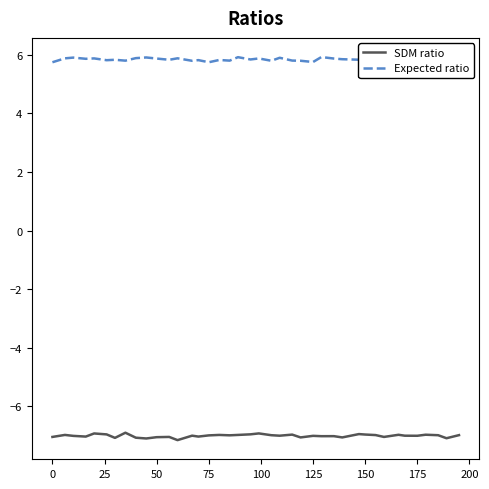

True or false: SDM ratio and Expected ratio intersect in this chart.

False